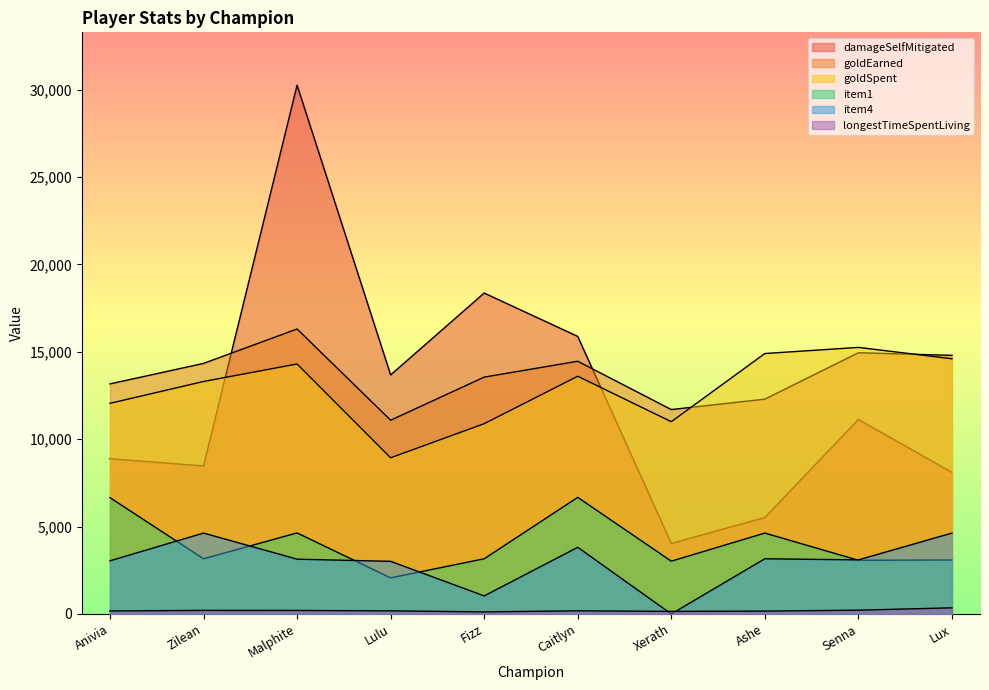

At how many categories does at least one series exceed 1830?

10